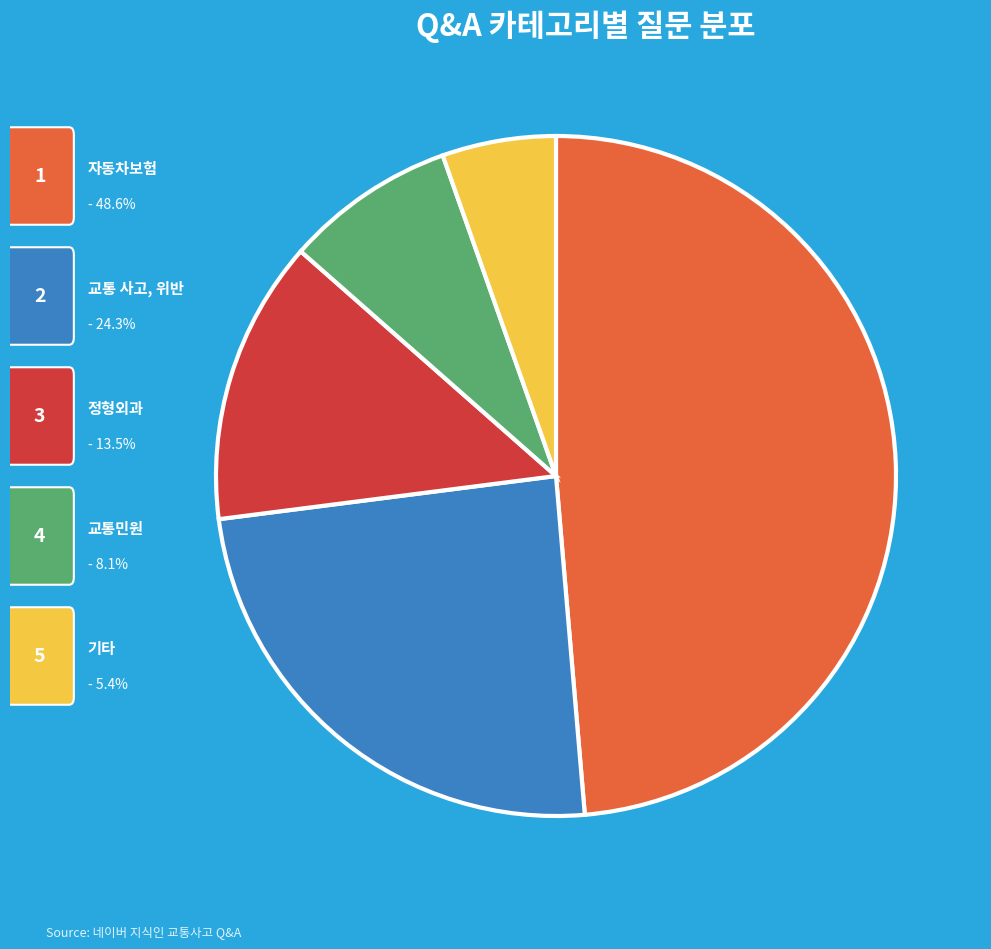

Does any single category account for the majority?

No